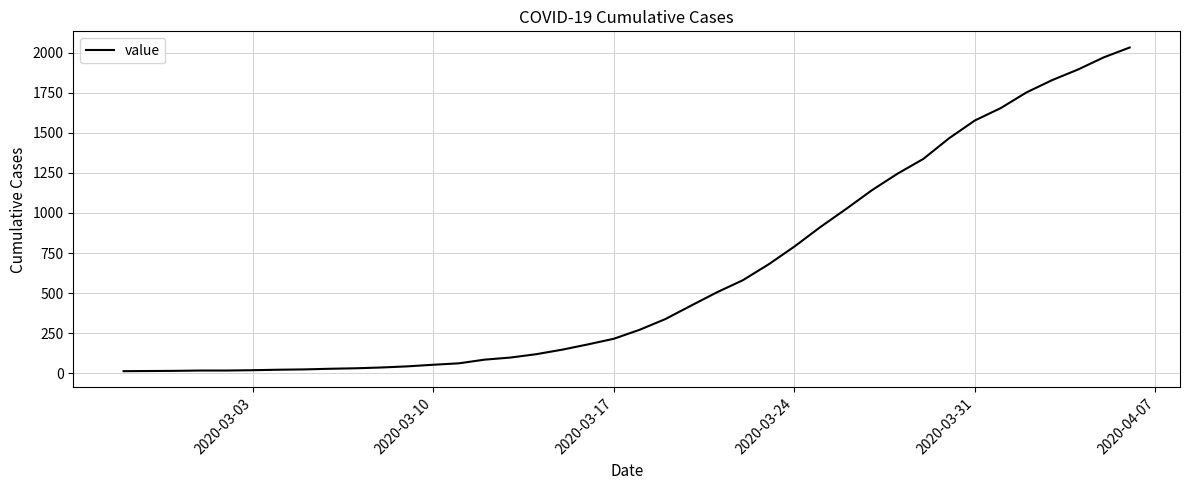

What is the greatest value displayed?

2032